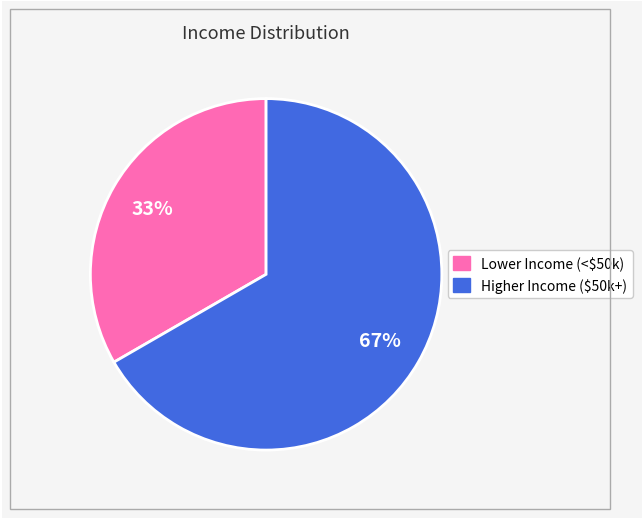

To the nearest percent, what is the average slice percentage?

50%